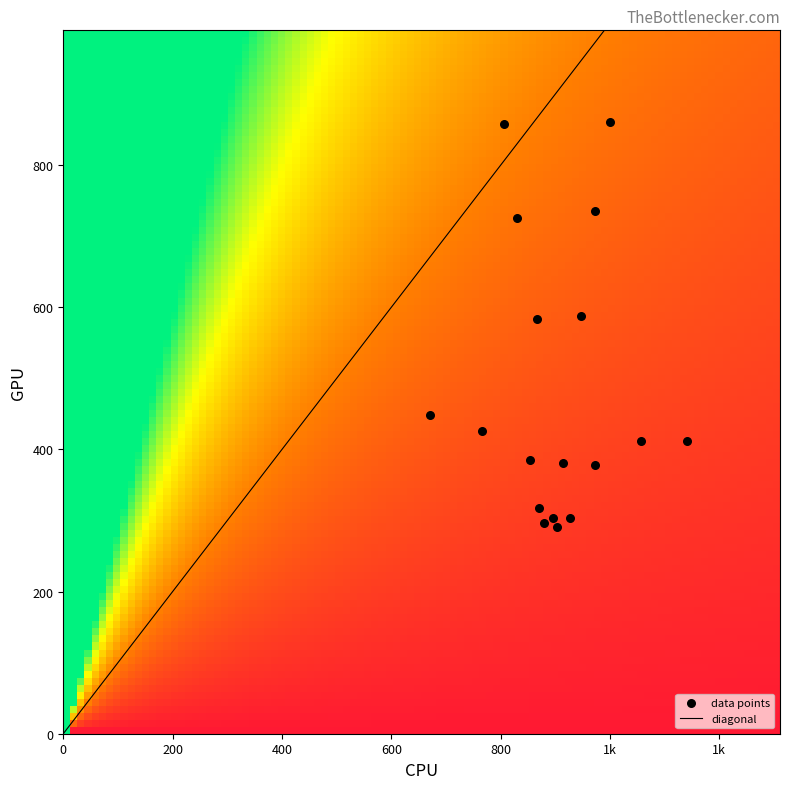

What is the range of Y values (max minus min)?

570.4